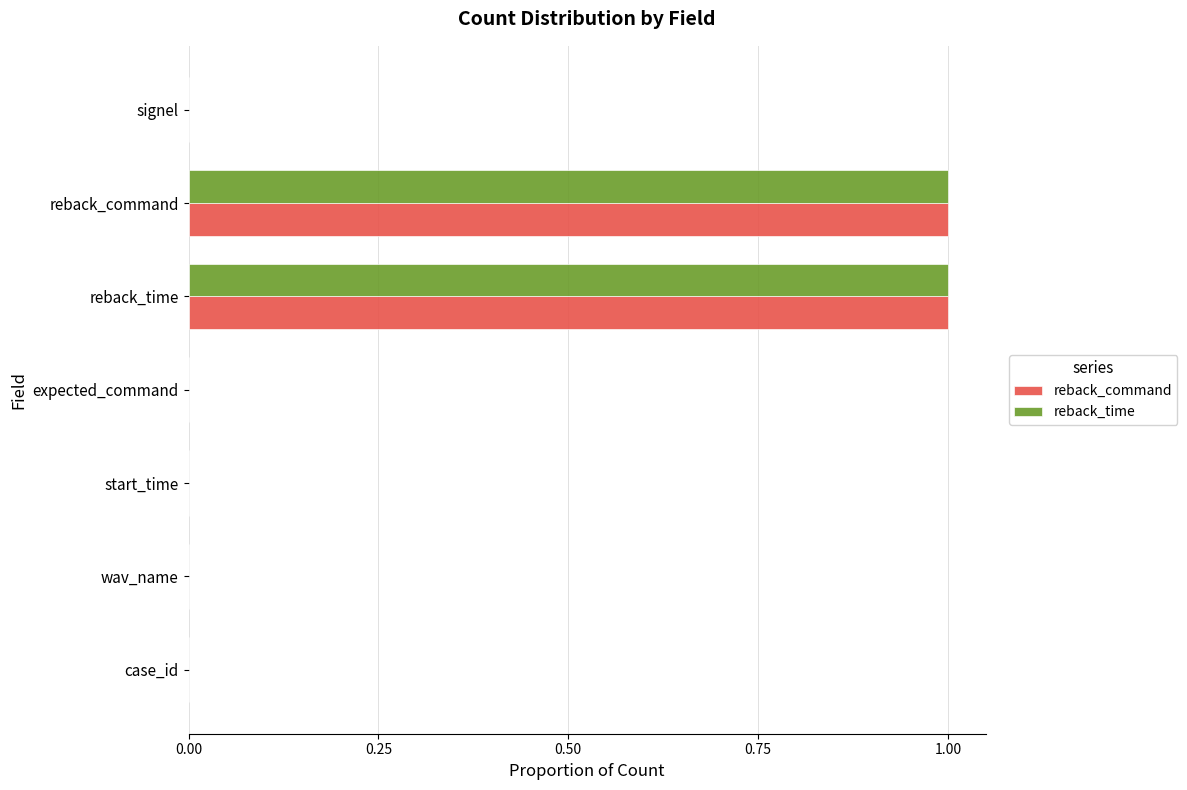

True or false: reback_time has a value of 1 at wav_name.

False